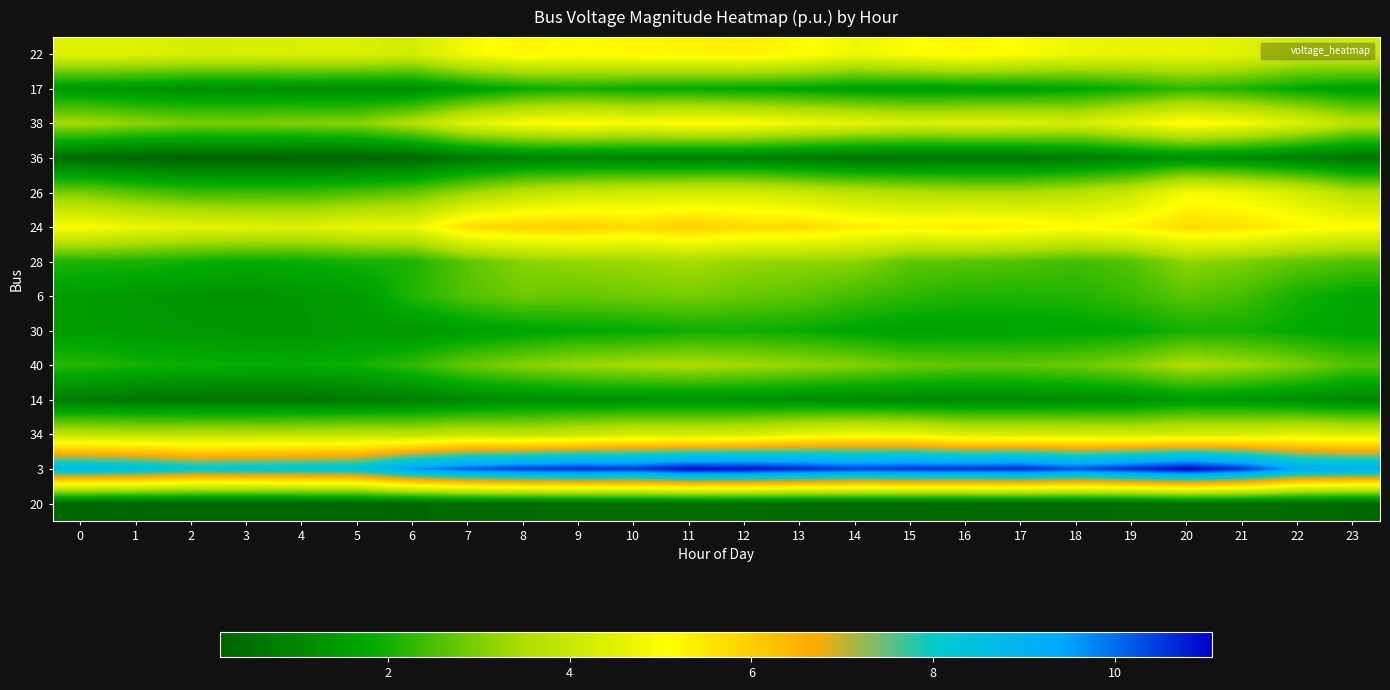

Reading left to right, transcribe all the data shown in this chart.

22: 0=4.4	1=4.4	2=4.3	3=4.3	4=4.3	5=4.4	6=4.2	7=4.9	8=5.3	9=5.1	10=5.2	11=5.2	12=5.3	13=5.2	14=4.7	15=5.0	16=5.2	17=5.0	18=4.7	19=4.6	20=4.7	21=4.5	22=4.1	23=4.1
17: 0=1.4	1=1.3	2=1.2	3=1.1	4=1.2	5=1.1	6=1.1	7=1.5	8=1.8	9=2.0	10=1.9	11=1.8	12=1.7	13=1.7	14=1.5	15=1.5	16=1.5	17=1.6	18=1.7	19=2.0	20=2.2	21=2.1	22=1.8	23=1.5
38: 0=3.4	1=3.2	2=3.0	3=3.0	4=3.0	5=3.1	6=3.6	7=4.5	8=5.0	9=5.1	10=4.9	11=5.1	12=5.0	13=4.8	14=4.6	15=4.4	16=4.4	17=4.4	18=4.3	19=4.7	20=5.2	21=4.9	22=4.4	23=3.7
36: 0=0.3	1=0.2	2=0.2	3=0.2	4=0.2	5=0.2	6=0.3	7=0.6	8=0.8	9=0.8	10=0.8	11=0.8	12=0.8	13=0.7	14=0.5	15=0.5	16=0.5	17=0.6	18=0.7	19=0.9	20=1.2	21=1.0	22=0.8	23=0.5
26: 0=2.9	1=2.6	2=2.4	3=2.4	4=2.4	5=2.5	6=2.7	7=3.3	8=3.8	9=4.0	10=4.1	11=4.3	12=4.3	13=4.0	14=3.8	15=3.6	16=3.5	17=3.5	18=3.7	19=4.0	20=4.9	21=4.7	22=4.3	23=3.6
24: 0=5.0	1=4.7	2=4.6	3=4.5	4=4.4	5=4.6	6=4.7	7=5.7	8=5.9	9=6.0	10=5.8	11=6.0	12=5.8	13=5.8	14=5.4	15=5.3	16=5.4	17=5.3	18=5.1	19=5.3	20=5.7	21=5.6	22=5.3	23=5.0
28: 0=2.1	1=2.1	2=1.9	3=1.8	4=1.9	5=2.0	6=2.1	7=2.7	8=3.1	9=3.2	10=3.3	11=3.4	12=3.3	13=3.2	14=3.2	15=2.7	16=2.7	17=2.6	18=2.4	19=2.6	20=3.2	21=3.0	22=2.8	23=2.6
6: 0=1.5	1=1.4	2=1.3	3=1.3	4=1.4	5=1.5	6=2.1	7=2.6	8=2.8	9=2.8	10=2.9	11=2.9	12=2.8	13=2.7	14=2.4	15=2.2	16=2.1	17=2.1	18=2.1	19=2.3	20=2.7	21=2.4	22=2.0	23=1.7
30: 0=1.5	1=1.4	2=1.4	3=1.3	4=1.3	5=1.4	6=1.3	7=1.5	8=1.6	9=1.8	10=1.8	11=1.9	12=1.9	13=1.9	14=1.7	15=1.6	16=1.6	17=1.6	18=1.7	19=1.8	20=2.0	21=2.0	22=1.8	23=1.7
40: 0=2.2	1=2.0	2=1.9	3=1.9	4=1.9	5=1.9	6=2.3	7=2.8	8=3.1	9=3.3	10=3.4	11=3.5	12=3.4	13=3.2	14=3.1	15=2.8	16=2.7	17=2.7	18=2.8	19=3.1	20=3.5	21=3.3	22=3.0	23=2.6
14: 0=0.7	1=0.6	2=0.6	3=0.6	4=0.6	5=0.7	6=0.8	7=1.0	8=1.2	9=1.2	10=1.2	11=1.3	12=1.2	13=1.1	14=1.1	15=1.0	16=1.0	17=1.0	18=1.1	19=1.2	20=1.4	21=1.3	22=1.2	23=1.0
34: 0=3.8	1=3.7	2=3.7	3=3.7	4=3.8	5=3.8	6=3.8	7=3.9	8=3.8	9=4.0	10=4.2	11=4.1	12=4.3	13=4.6	14=4.8	15=4.7	16=4.3	17=4.3	18=4.2	19=4.2	20=4.3	21=4.3	22=4.5	23=4.4
3: 0=8.9	1=8.7	2=8.3	3=8.4	4=8.4	5=8.5	6=9.6	7=10.2	8=10.5	9=10.7	10=10.6	11=11.0	12=10.9	13=10.7	14=10.4	15=10.6	16=10.6	17=10.7	18=10.3	19=10.7	20=11.1	21=10.6	22=9.4	23=9.2
20: 0=0.2	1=0.2	2=0.2	3=0.2	4=0.2	5=0.2	6=0.3	7=0.3	8=0.4	9=0.4	10=0.4	11=0.4	12=0.4	13=0.3	14=0.3	15=0.3	16=0.3	17=0.3	18=0.3	19=0.4	20=0.5	21=0.4	22=0.3	23=0.3